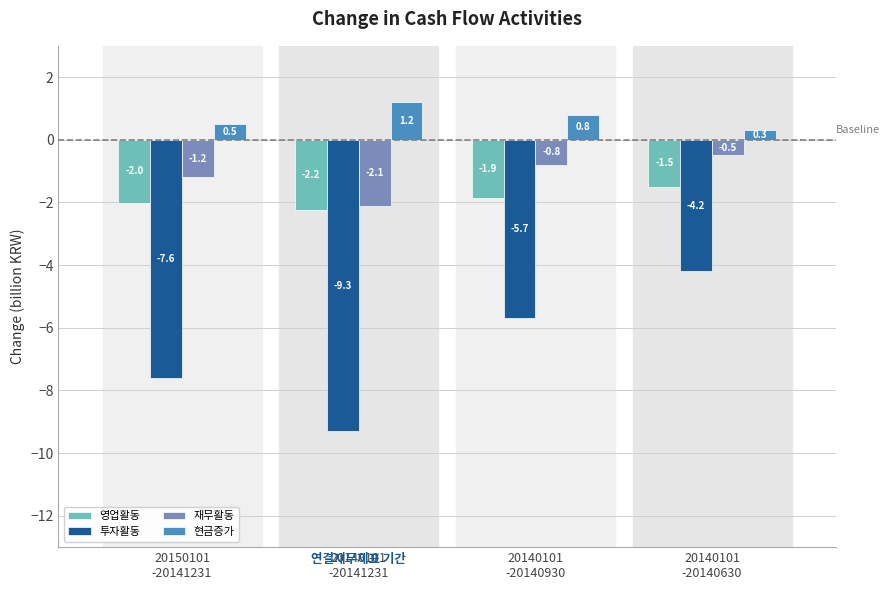

What is the label of the 1st bar from the right?

20140101
-20140630